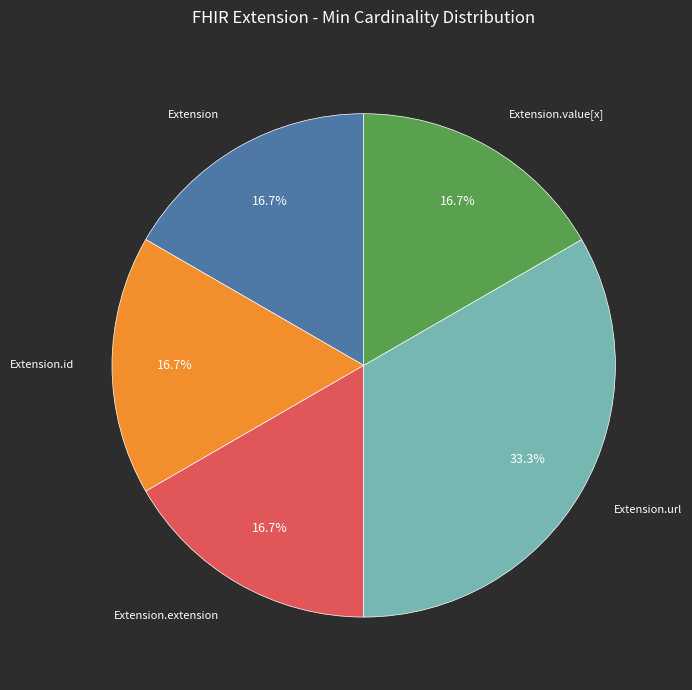

Does any single category account for the majority?

No